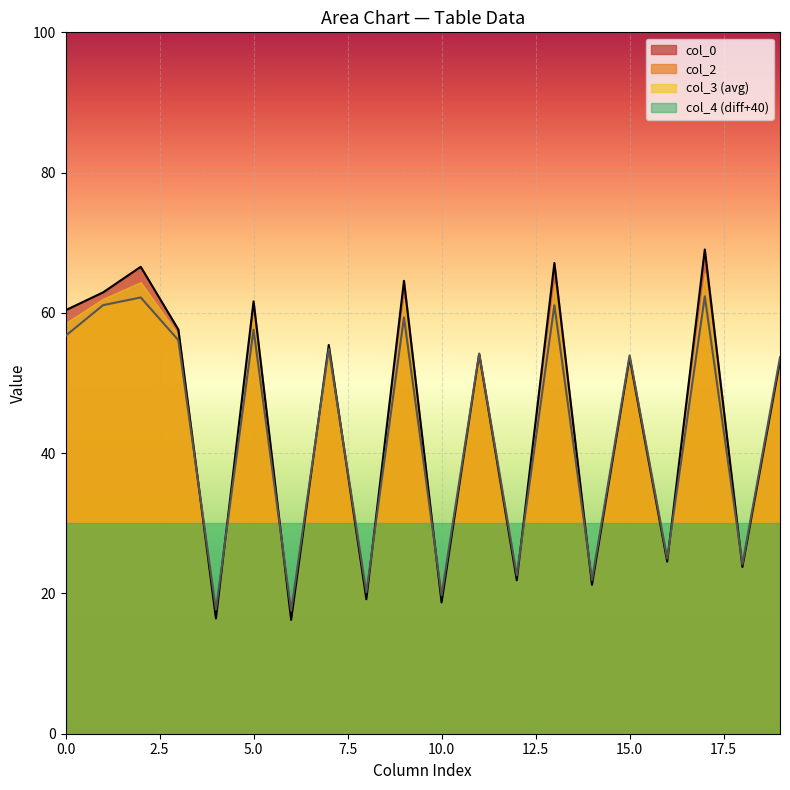

Is it true that col_3 (avg) equals 13.9 at 5.0?

False